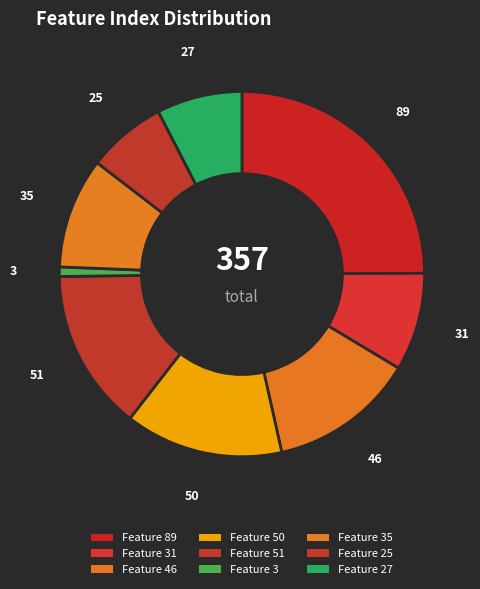

How many segments does this pie chart have?

9